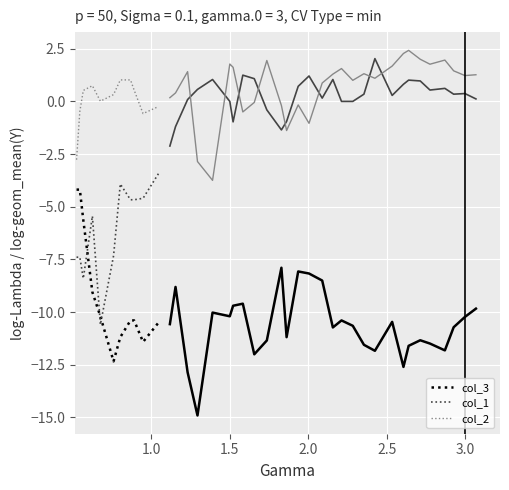

What is the minimum value for col_2?

-2.8